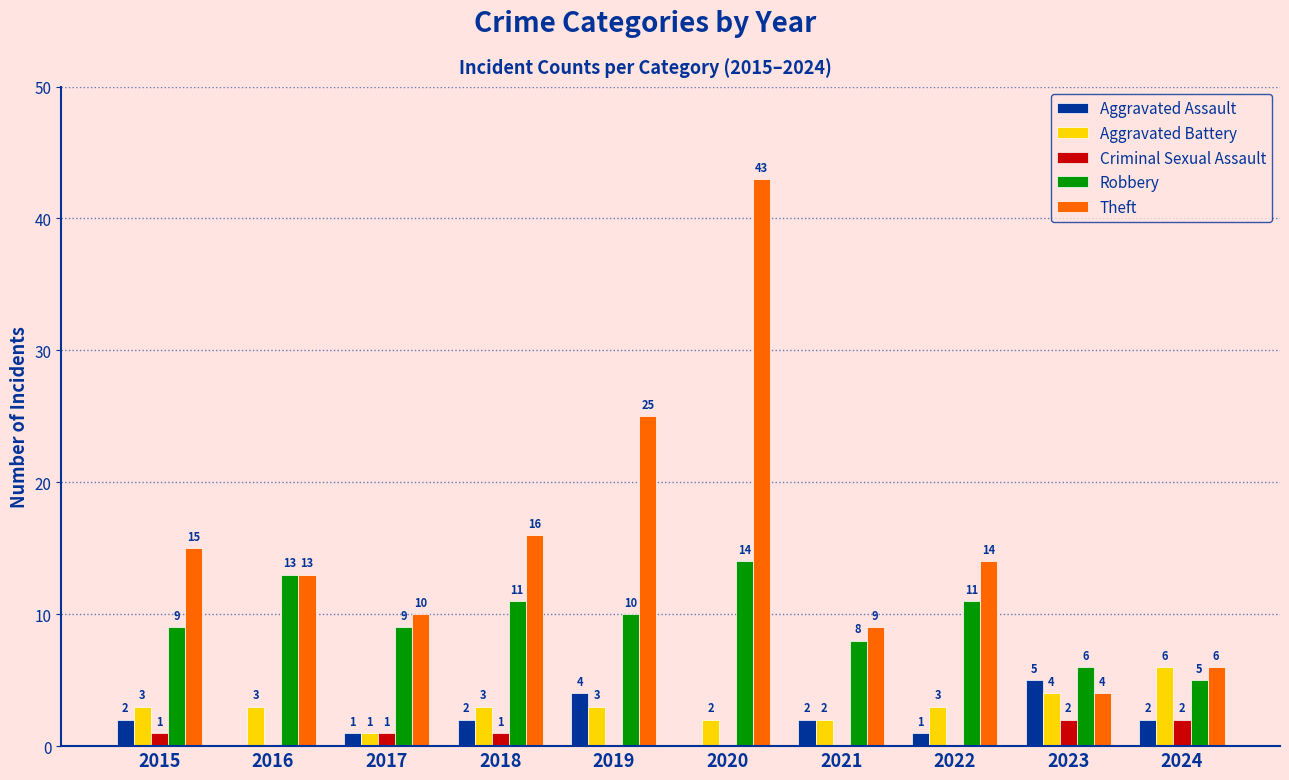

How many series are shown in this chart?

5